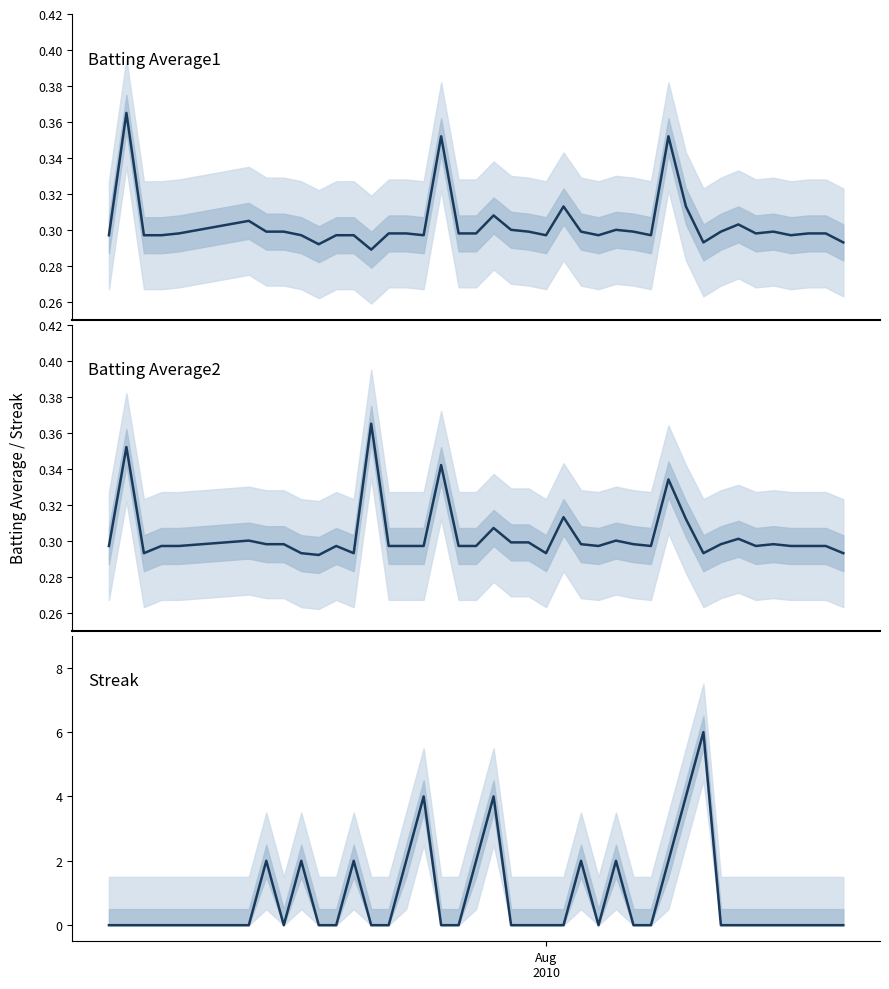

Reading right to left, extract all data points from this chart.

Batting Average1: 0.3	0.3	0.3	0.3	0.3	0.3	0.3	0.3	0.3	0.3	0.4	0.3	0.3	0.3	0.3	0.3	0.3	0.3	0.3	0.3	0.3	0.3	0.3	0.4	0.3	0.3	0.3	0.3	0.3	0.3	0.3	0.3	0.3	0.3	0.3	0.3	0.3	0.3	0.4	0.3
Batting Average2: 0.3	0.3	0.3	0.3	0.3	0.3	0.3	0.3	0.3	0.3	0.3	0.3	0.3	0.3	0.3	0.3	0.3	0.3	0.3	0.3	0.3	0.3	0.3	0.3	0.3	0.3	0.3	0.4	0.3	0.3	0.3	0.3	0.3	0.3	0.3	0.3	0.3	0.3	0.4	0.3
Streak: 0.0	0.0	0.0	0.0	0.0	0.0	0.0	0.0	6.0	4.0	2.0	0.0	0.0	2.0	0.0	2.0	0.0	0.0	0.0	0.0	4.0	2.0	0.0	0.0	4.0	2.0	0.0	0.0	2.0	0.0	0.0	2.0	0.0	2.0	0.0	0.0	0.0	0.0	0.0	0.0